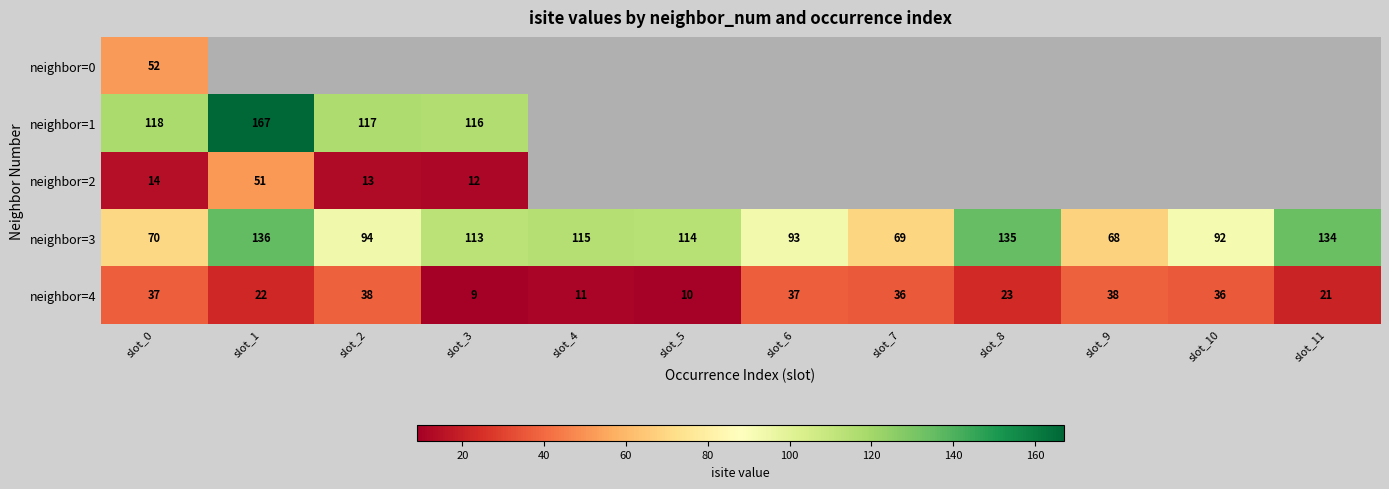

Which category has the lowest value in the neighbor=3 series?

slot_9